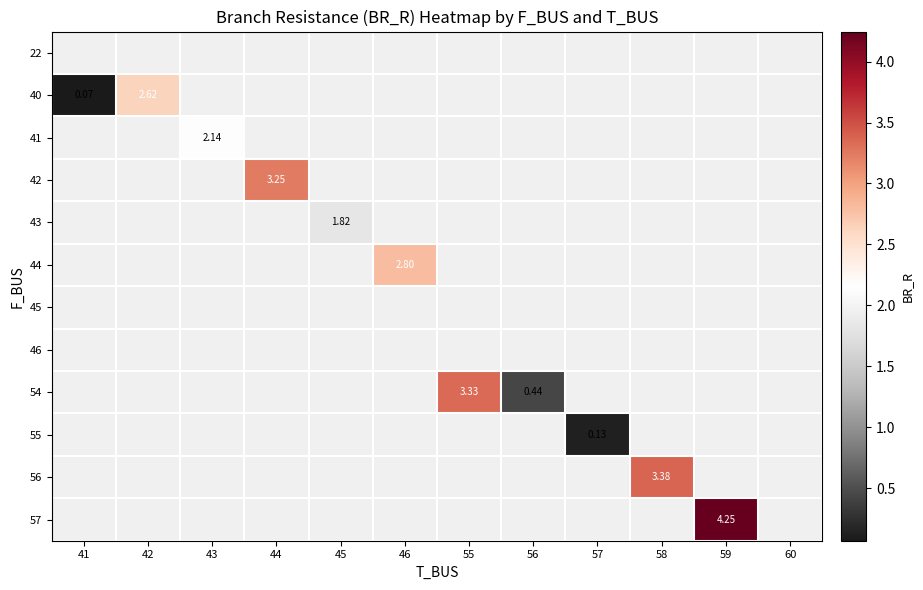

Which has a higher value, 41 or 42?

42